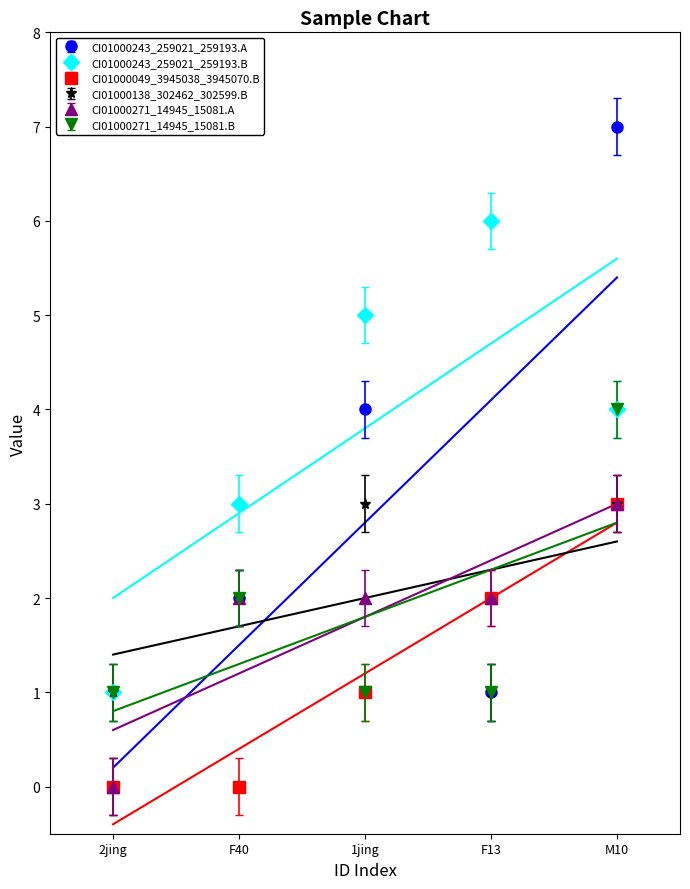

The CI01000243_259021_259193.B series shows 1.4 at 2jing. True or false?

False